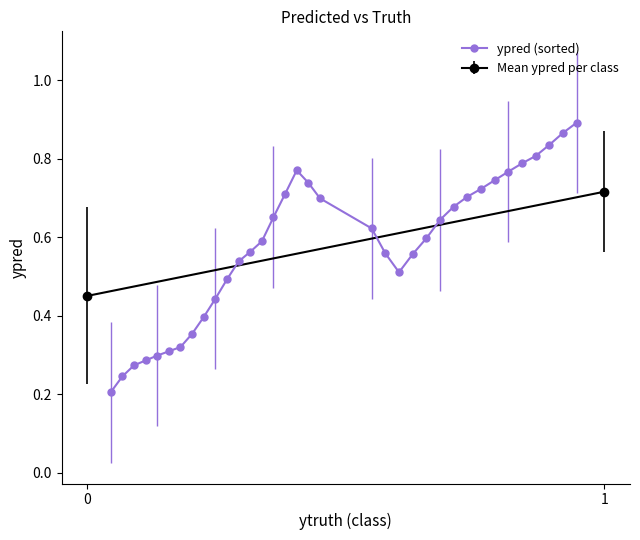

How many categories are shown in the chart?

35